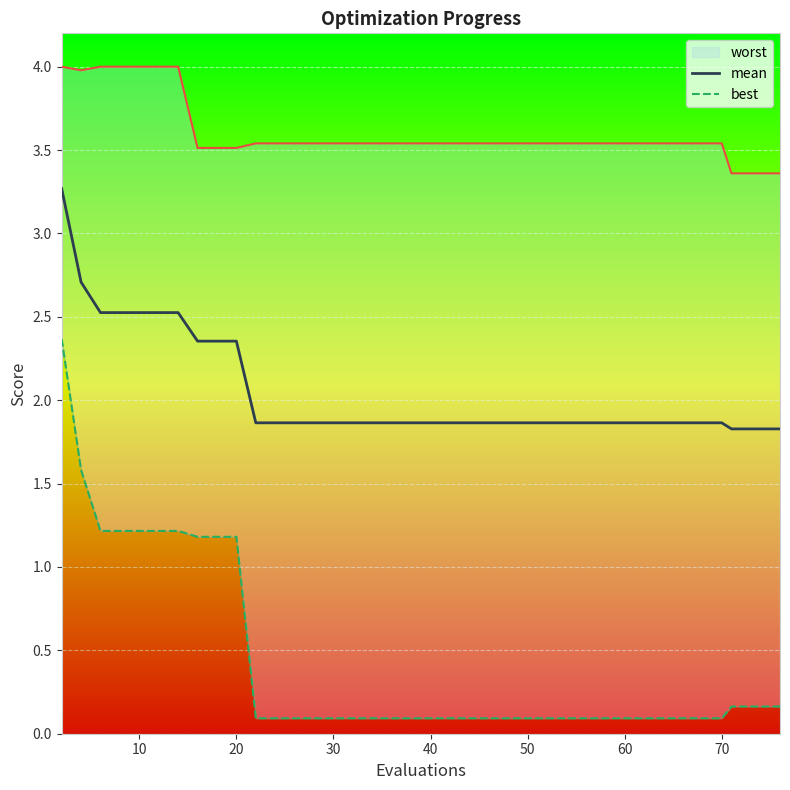

List the series in order of their overall mean, highest first.

worst, mean, best